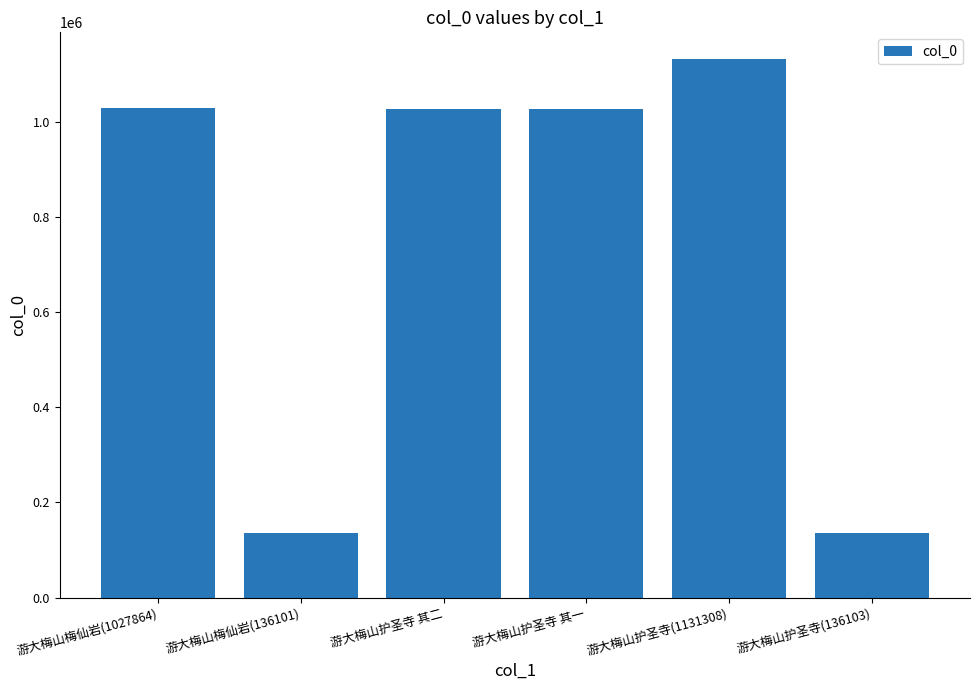

What is the label of the 4th bar from the right?

游大梅山护圣寺 其二